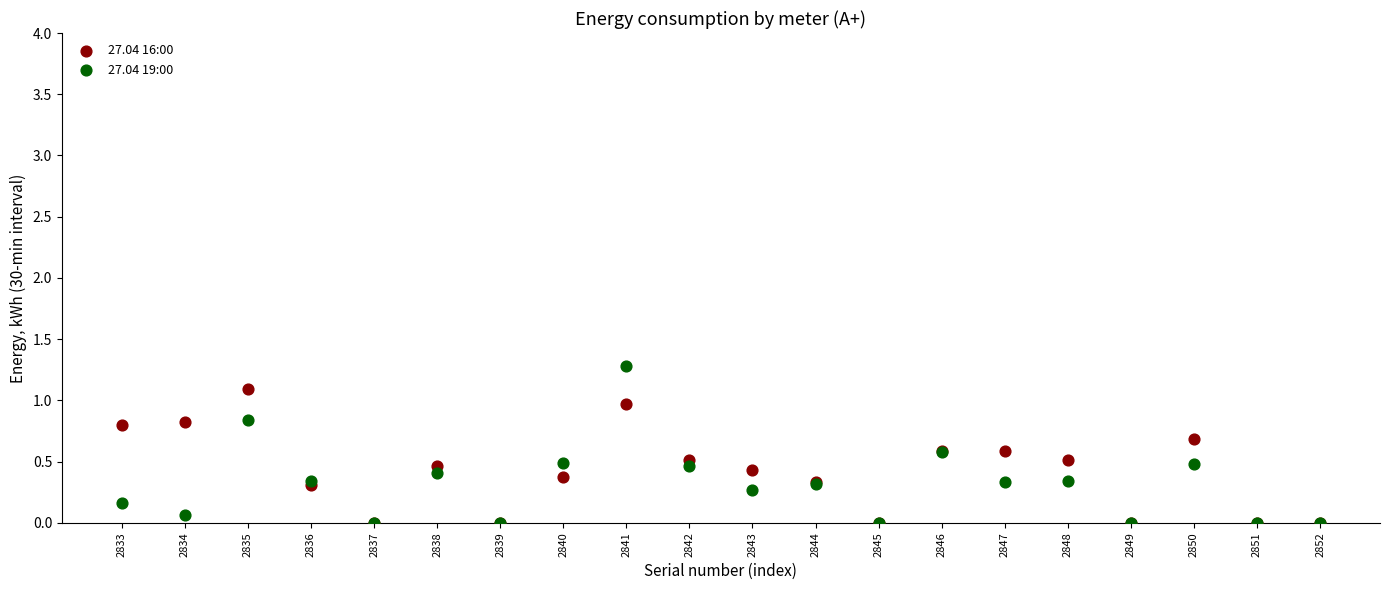

What are all the series names shown in the legend?

27.04 16:00, 27.04 19:00